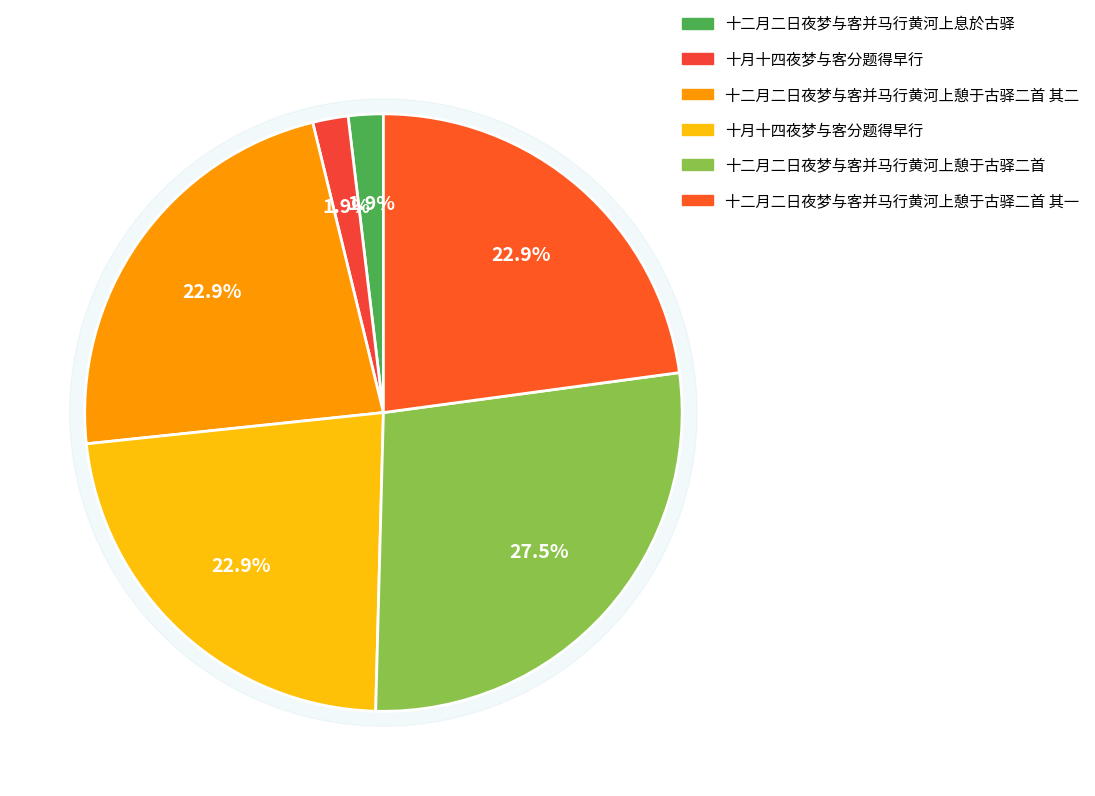

What percentage is the 十二月二日夜梦与客并马行黄河上憩于古驿二首 其二 slice, to the nearest percent?

23%